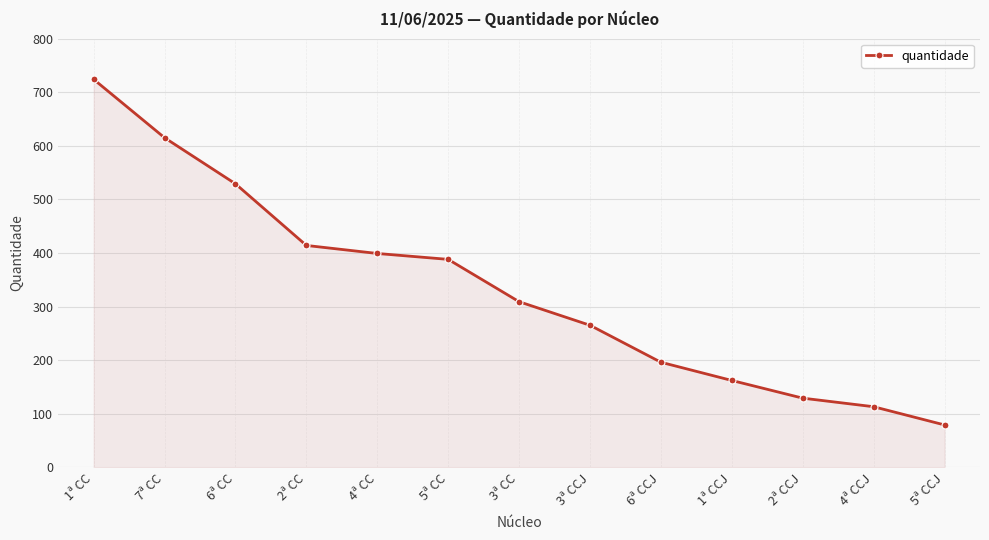

Is it true that the value at 6ª CCJ is 96?

False